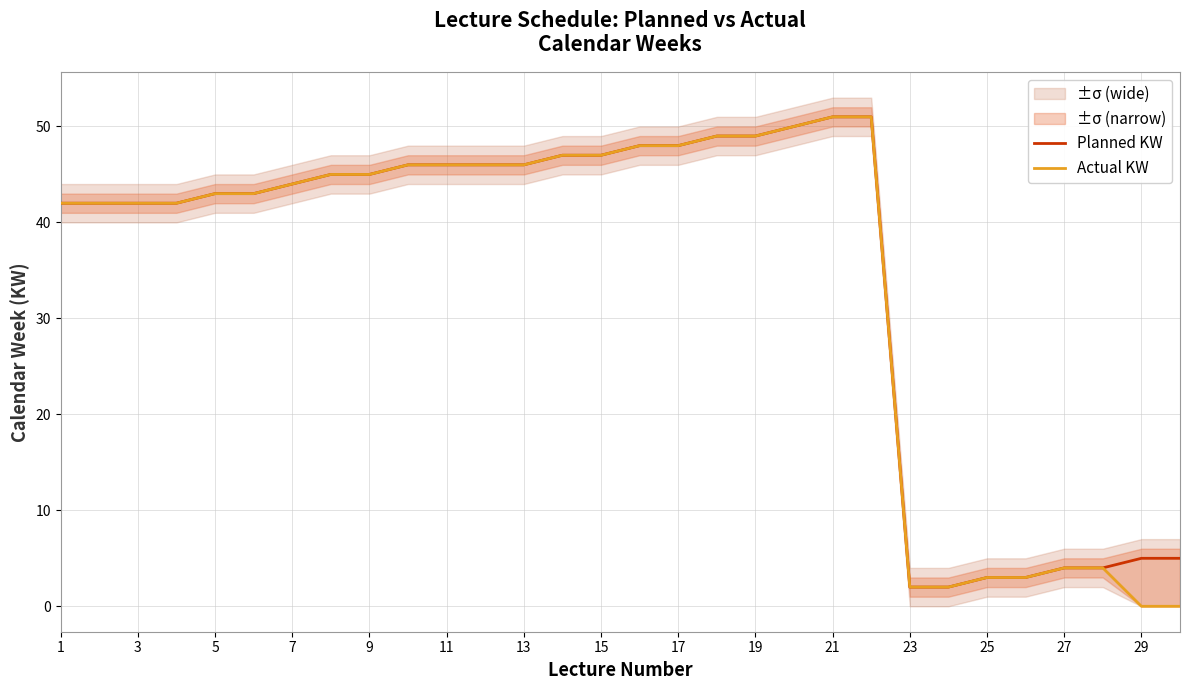

True or false: Actual KW and Planned KW intersect in this chart.

False